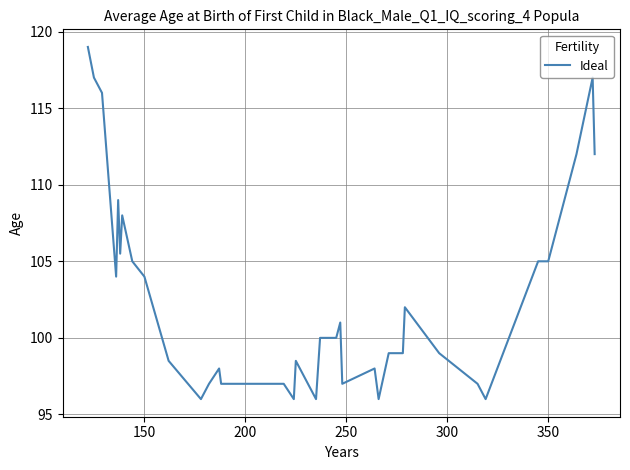

What is the greatest value displayed?

119.0